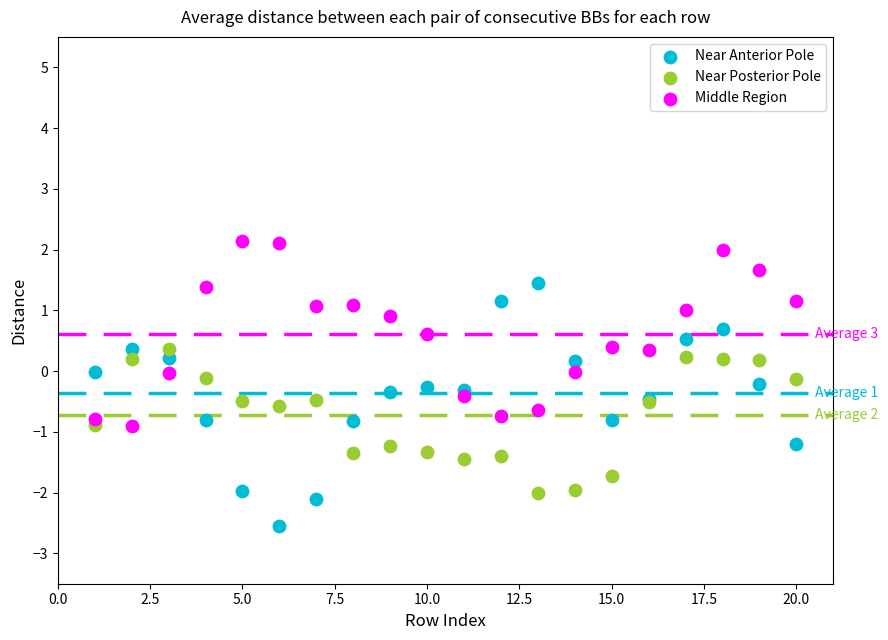

What is the X range (max minus min) for the scatter plot?

19.0